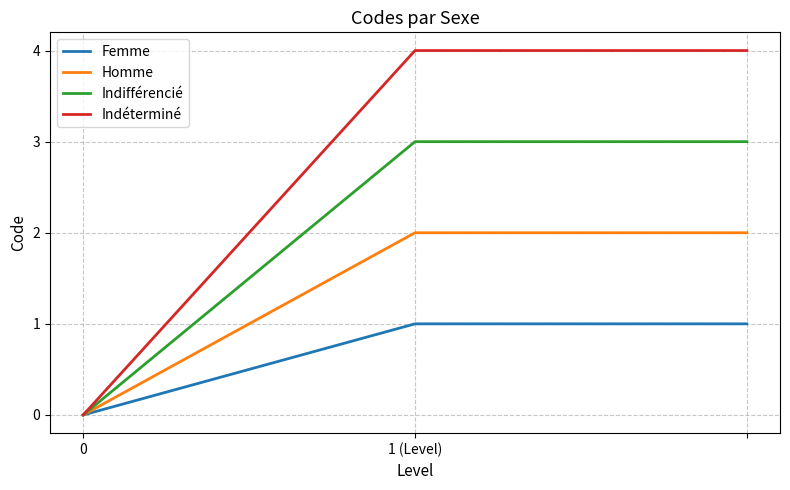

Which series has the largest total across all categories?

Indéterminé